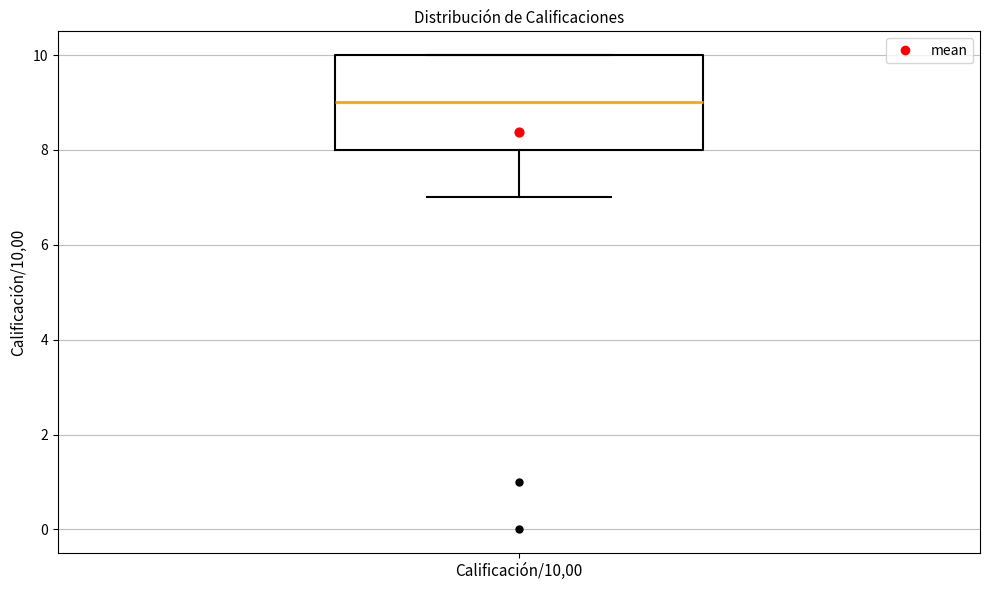

Where is the lower edge of the box for Calificación/10,00 on the y-axis? The values are not printed on the chart, so give them approximately, as read against the axis.

8